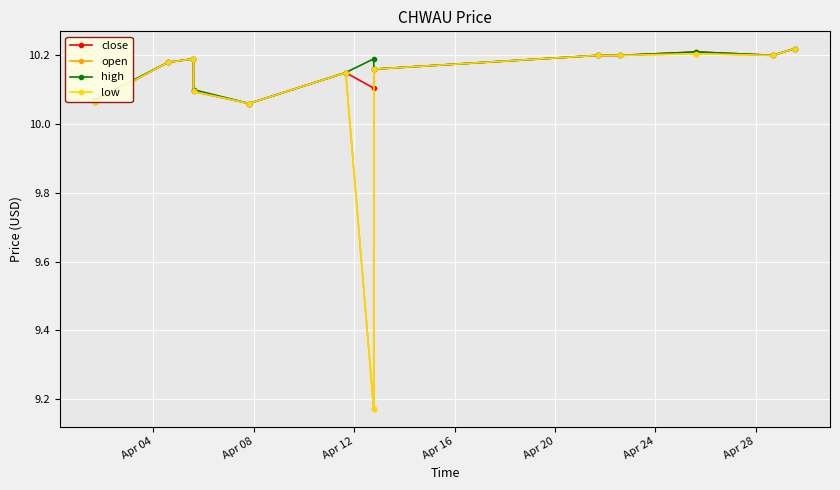

At how many categories does at least one series exceed 9?

13